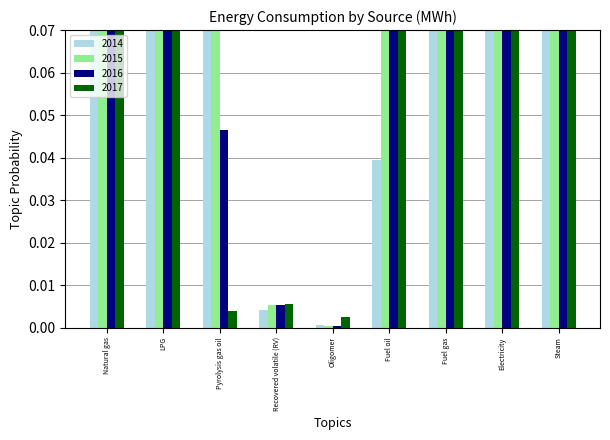

The value of 2017 at LPG is 0.6. True or false?

True